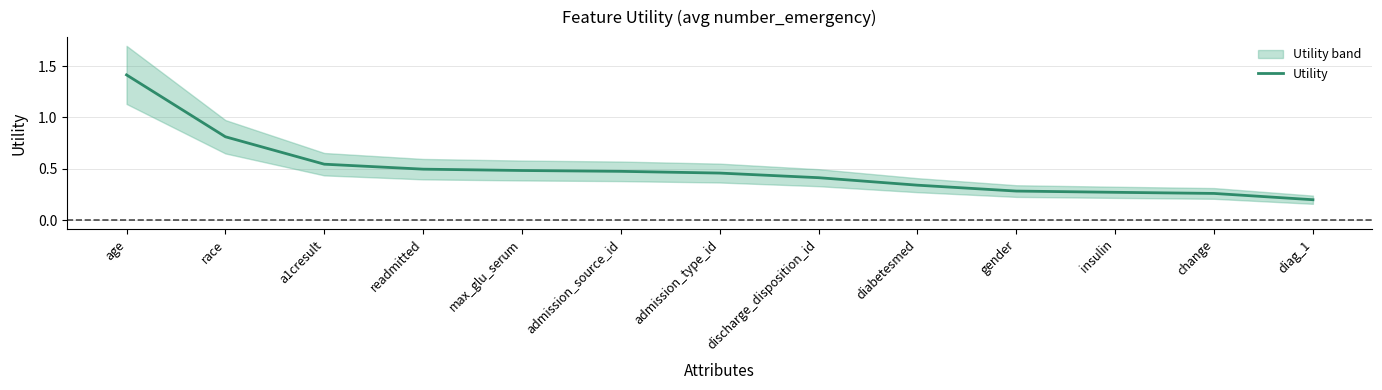

The chart shows a value of 0.1 at diabetesmed. True or false?

False